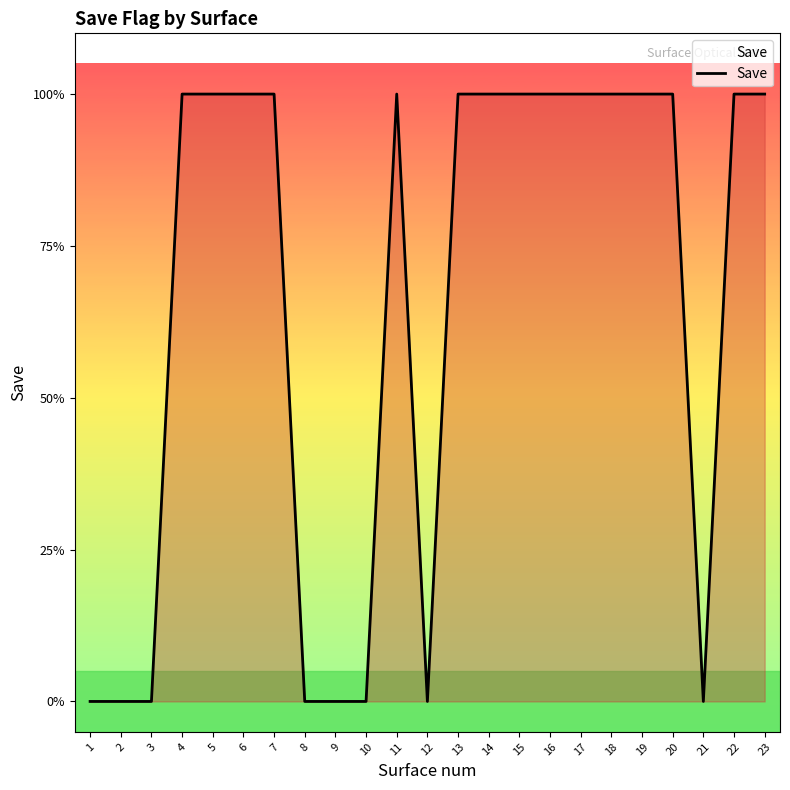

Reading right to left, extract all data points from this chart.

23=1	22=1	21=0	20=1	19=1	18=1	17=1	16=1	15=1	14=1	13=1	12=0	11=1	10=0	9=0	8=0	7=1	6=1	5=1	4=1	3=0	2=0	1=0